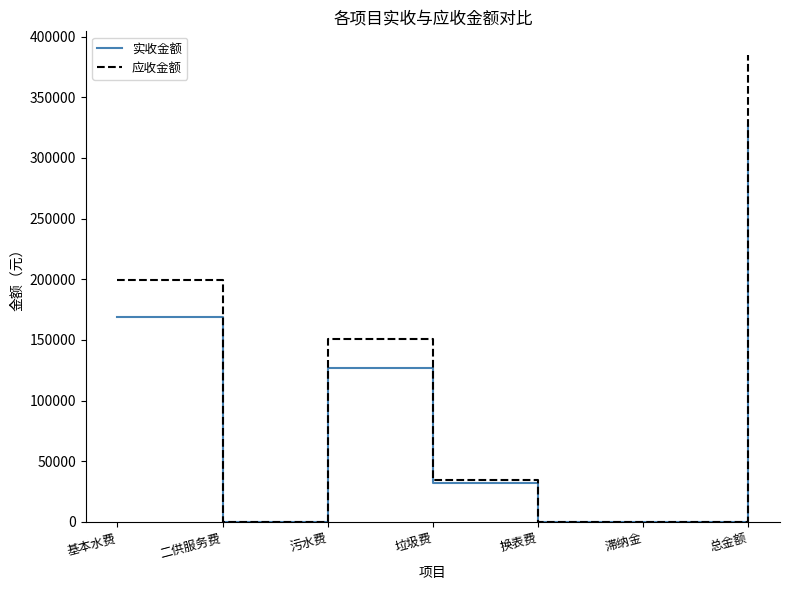

The 应收金额 series shows 385031.5 at 总金额. True or false?

True